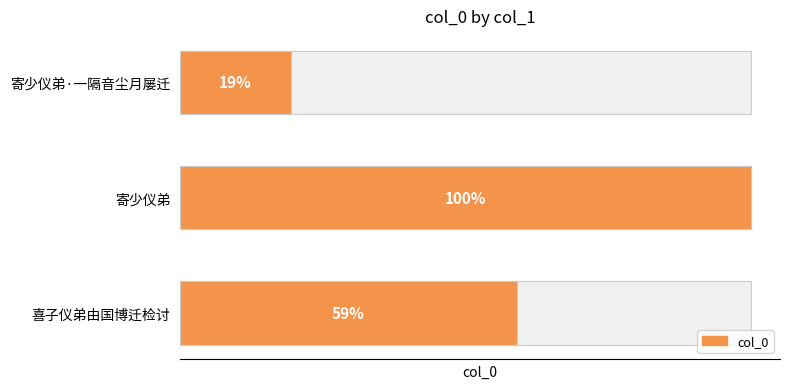

What is the ratio of the value at 寄少仪弟 to the value at 喜子仪弟由国博迁检讨?

1.7